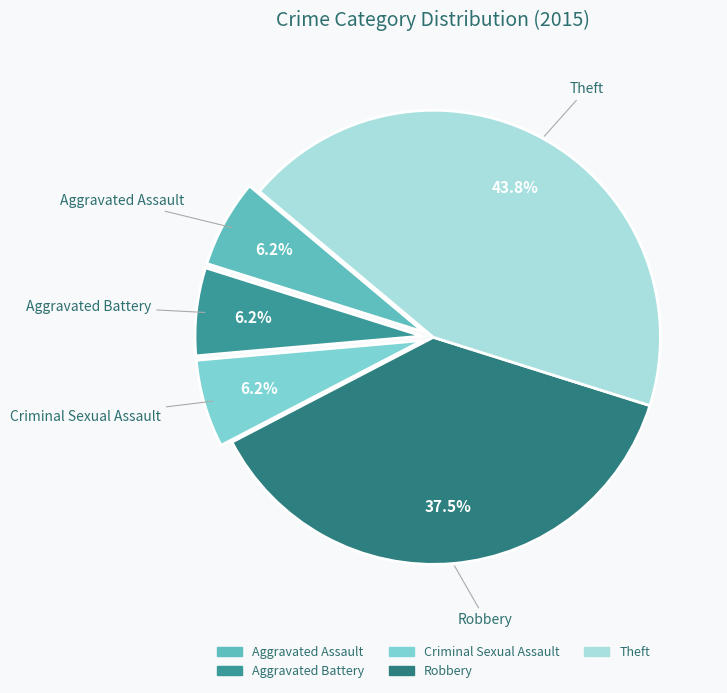

Is it true that Aggravated Battery is 1% of the pie?

False